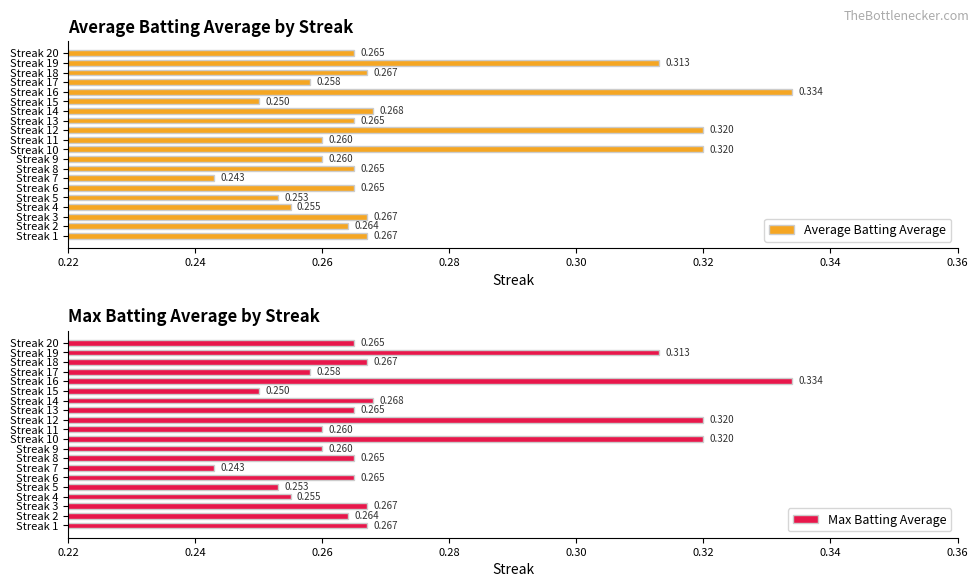

Between Streak 4 and Streak 18, which is larger?

Streak 18